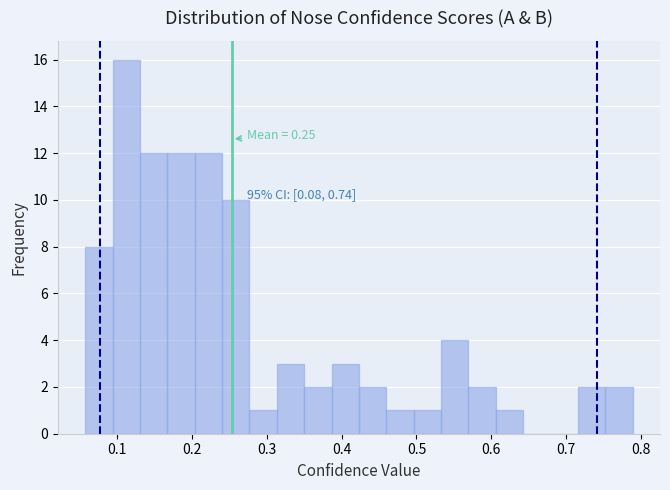

Read against the x-axis, roughly where is the centre of the tallest bar?

0.11